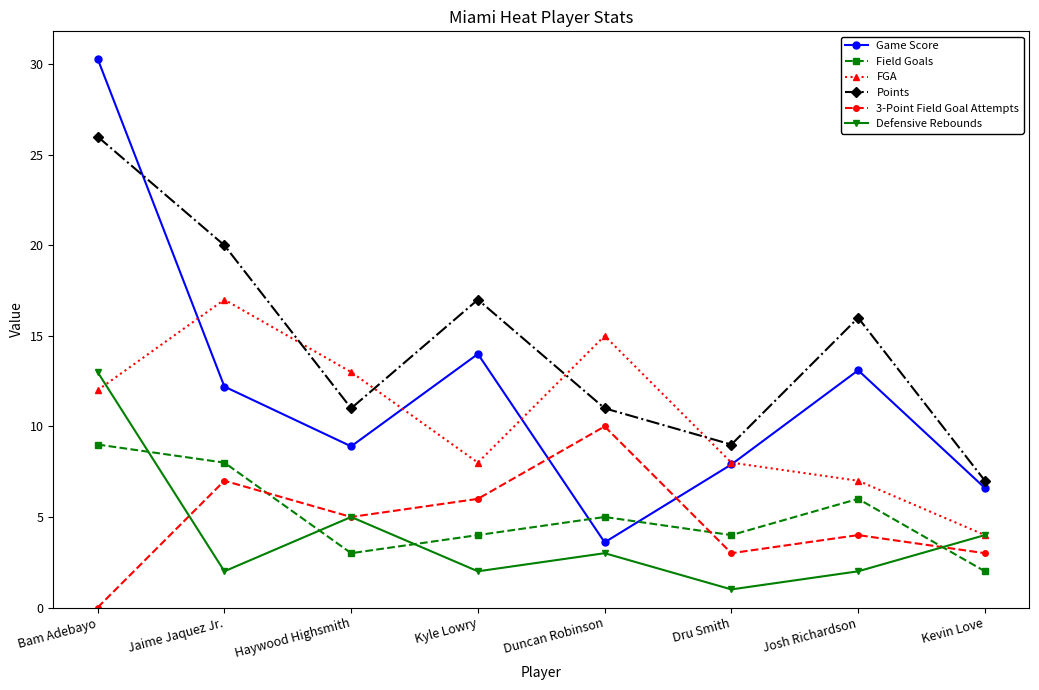

What is the greatest value displayed?

30.3